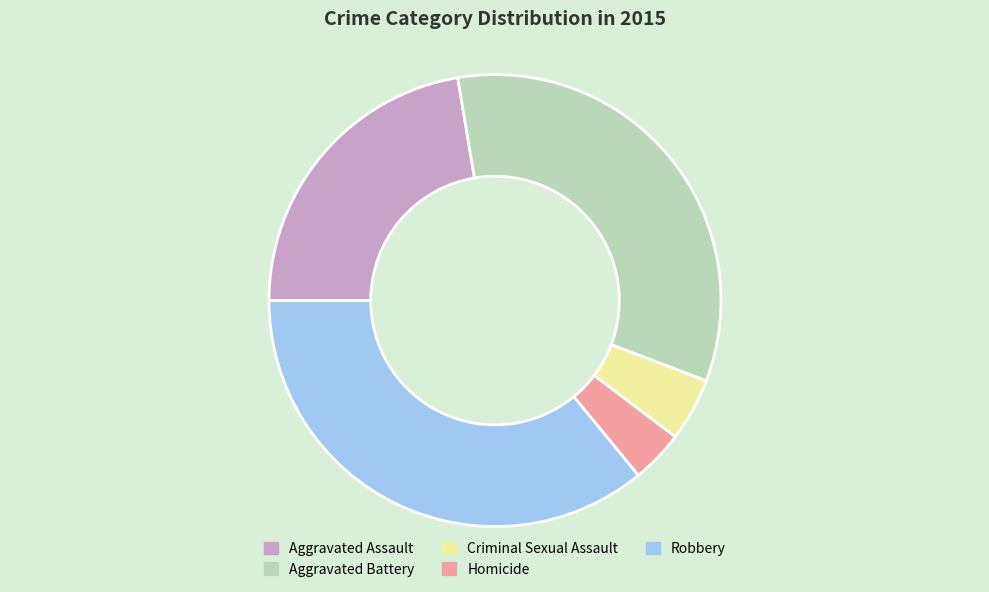

Between Robbery and Homicide, which is larger?

Robbery